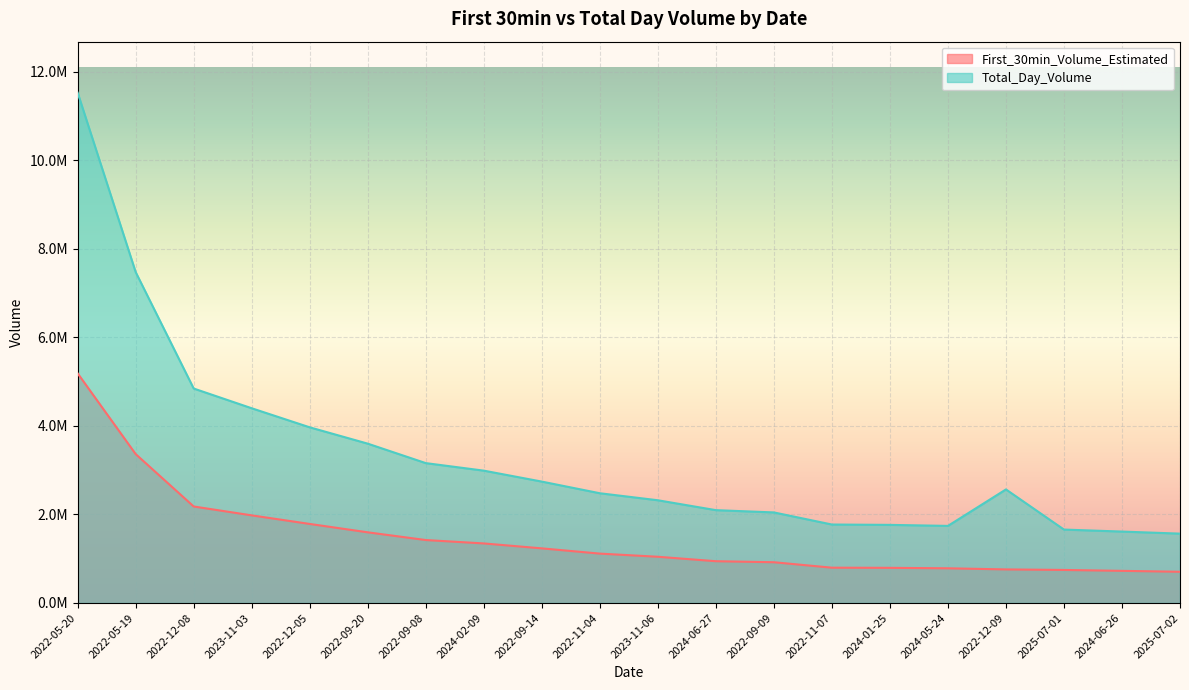

Reading left to right, what are all the values shown in this chart?

First_30min_Volume_Estimated: 5187223.8	3363587.5	2180072.7	1979452.8	1785636.4	1596479.6	1421881.6	1345304.7	1234010.2	1115554.5	1044321.3	943789.1	920675.7	797625.4	794079.9	783680.8	758359.2	746409.2	726094.3	705025.8
Total_Day_Volume: 11527164.0	7474639.0	4844606.0	4398784.0	3968081.0	3599304.0	3159737.0	2989566.0	2742245.0	2479010.0	2320714.0	2097309.0	2045946.0	1772501.0	1764622.0	1741513.0	2565412.0	1658687.0	1613543.0	1566724.0